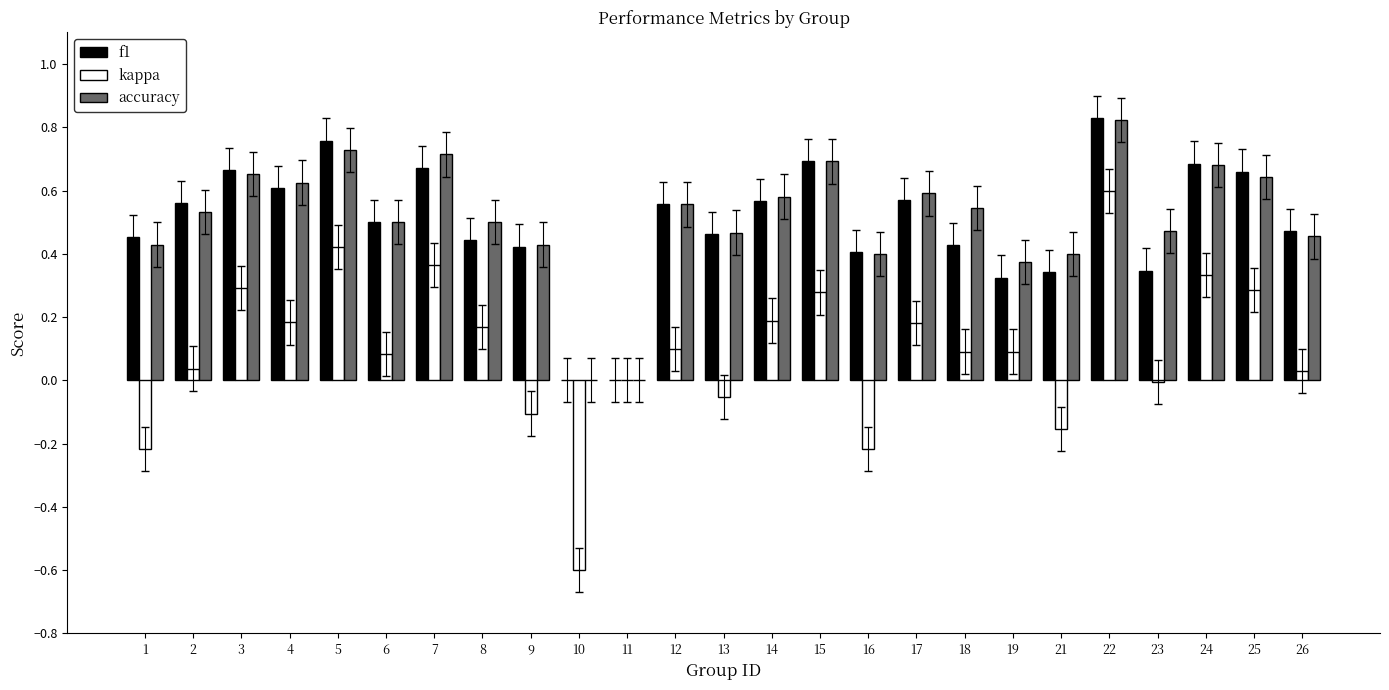

What are all the series names shown in the legend?

f1, kappa, accuracy